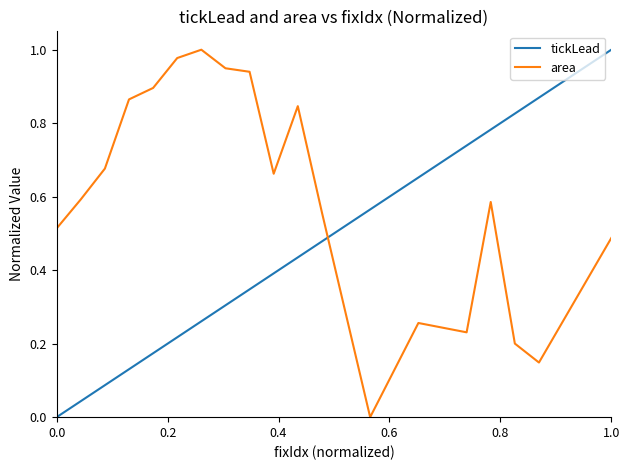

Rank the series by their average value, from lowest to highest.

tickLead, area